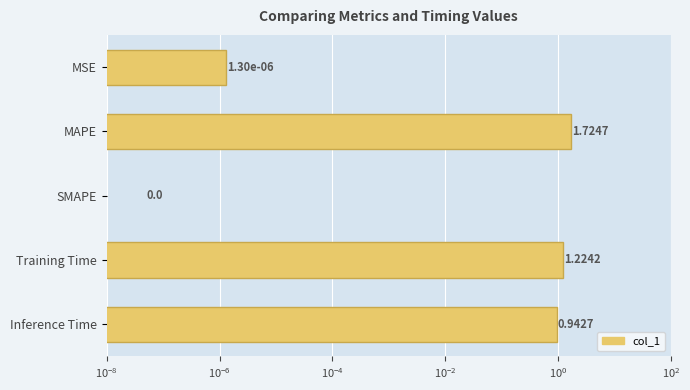

Is it true that the value at MSE is 0.0?

False